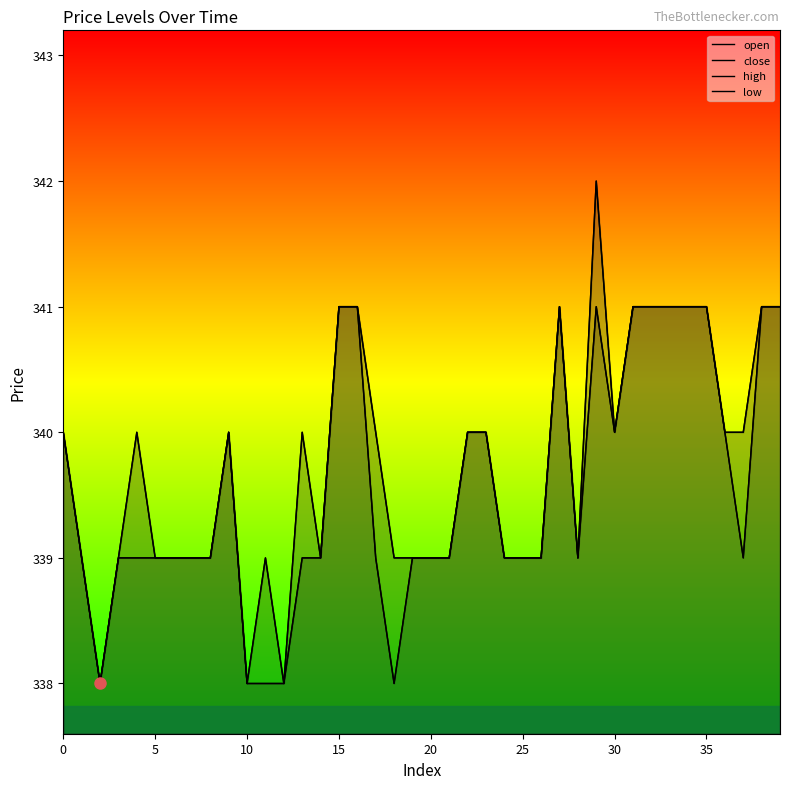

Is the value of high at 14 greater than the value of open at 16?

No